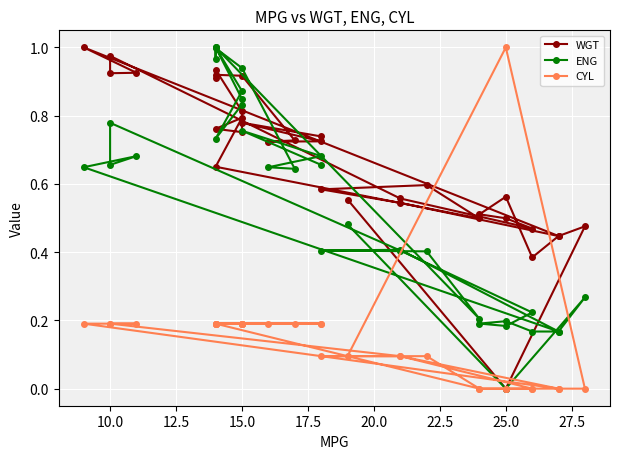

Is the value of WGT at 32 greater than the value of CYL at 23?

Yes